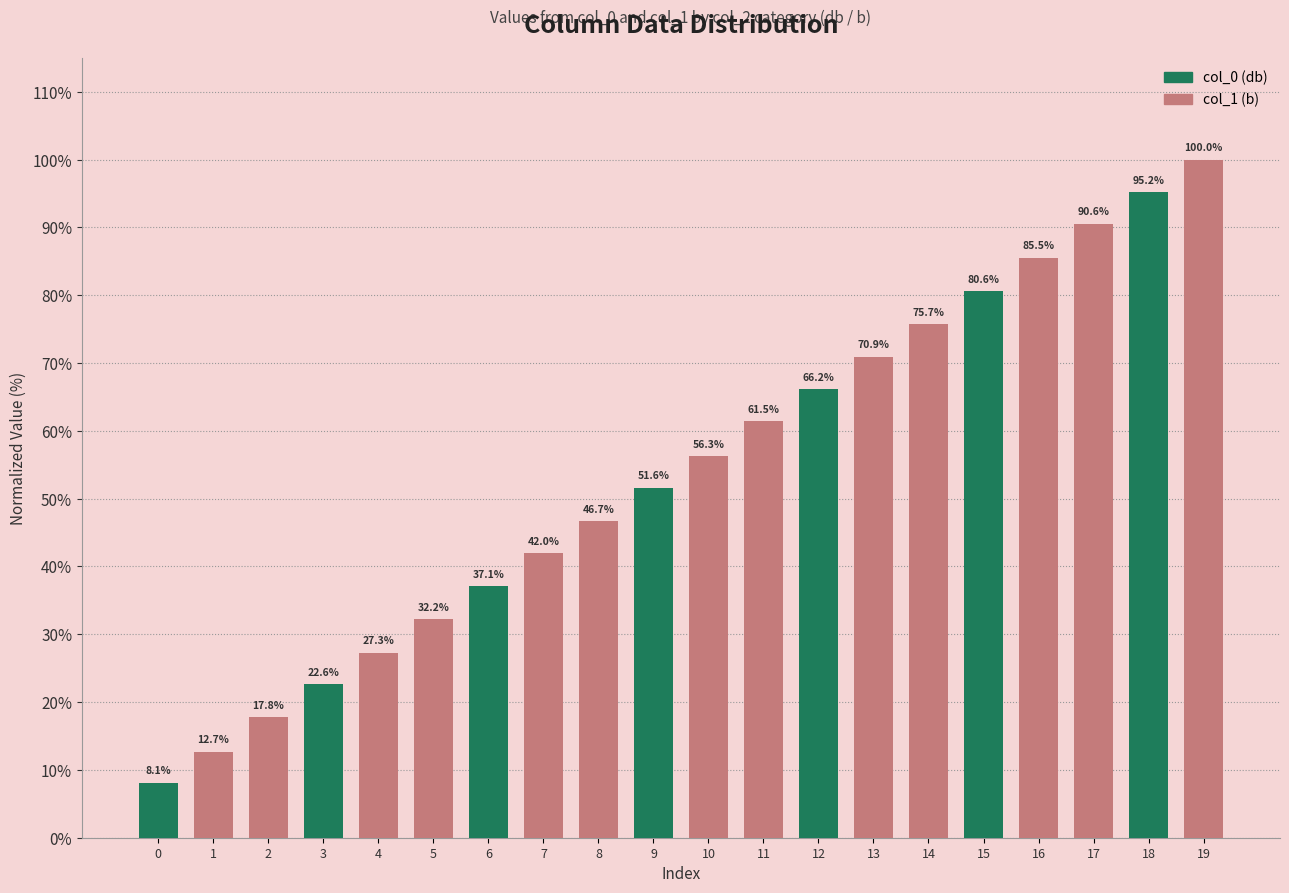

Which has a higher value, 16 or 17?

17